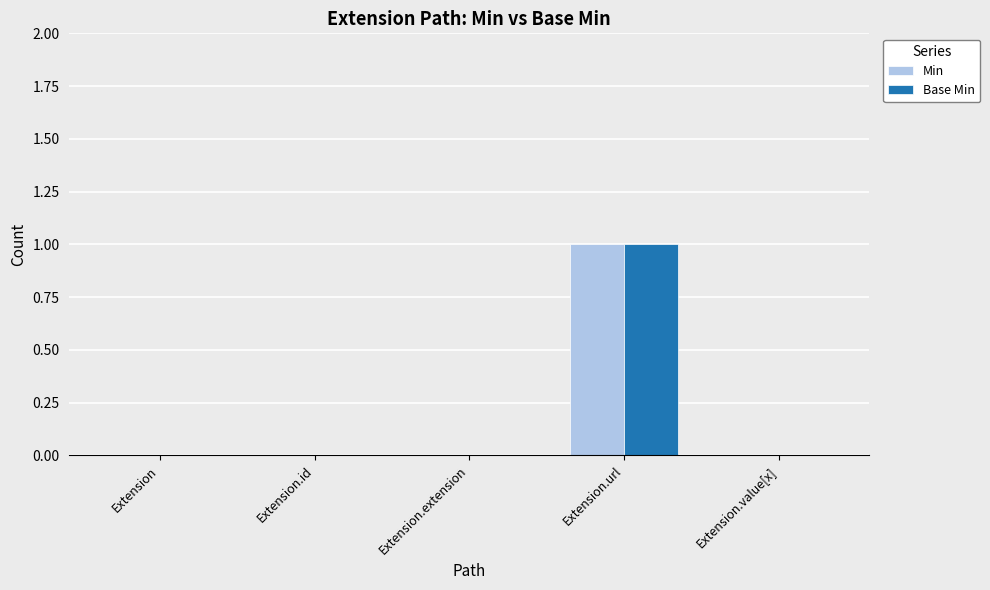

Is it true that Min equals -1 at Extension?

False